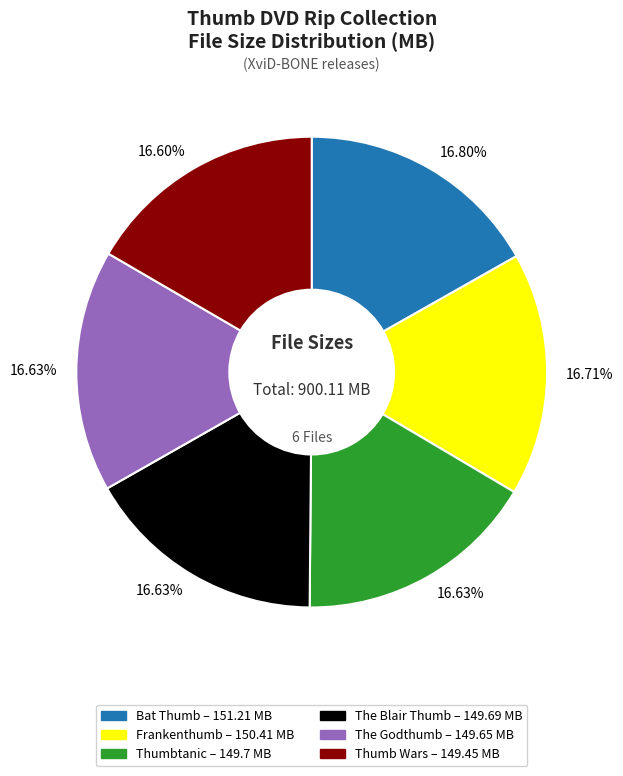

Is there any slice that represents more than half of the pie?

No